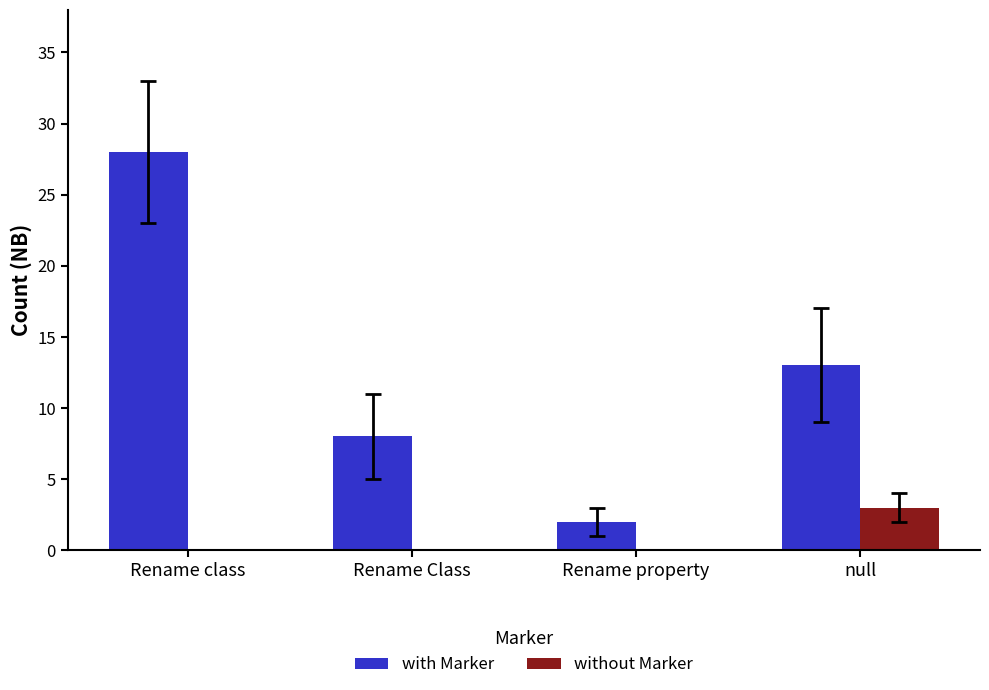

The without Marker series shows 3 at null. True or false?

True